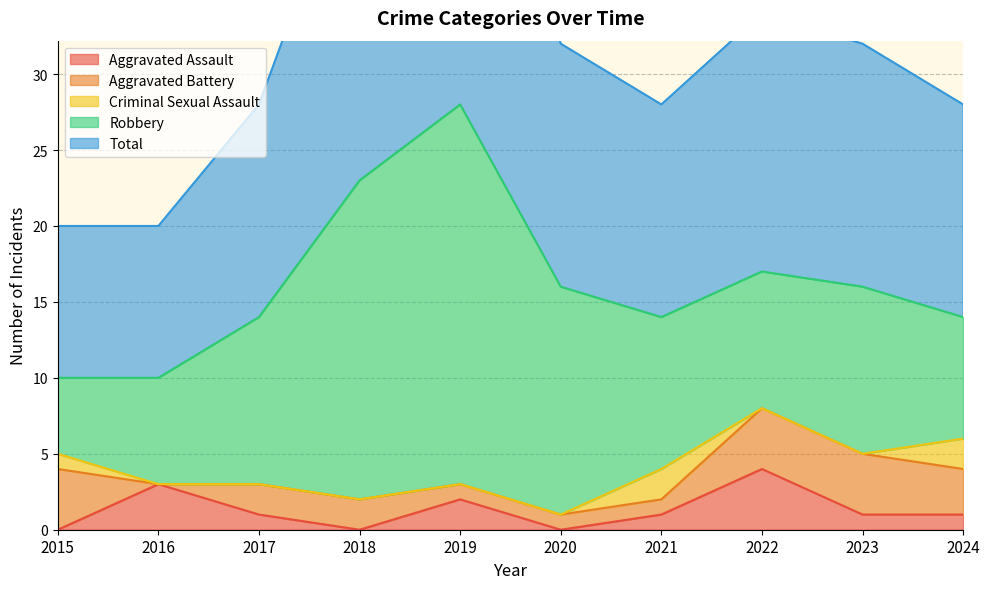

Rank the series at 2017 from highest to lowest value.

Total, Robbery, Aggravated Battery, Aggravated Assault, Criminal Sexual Assault